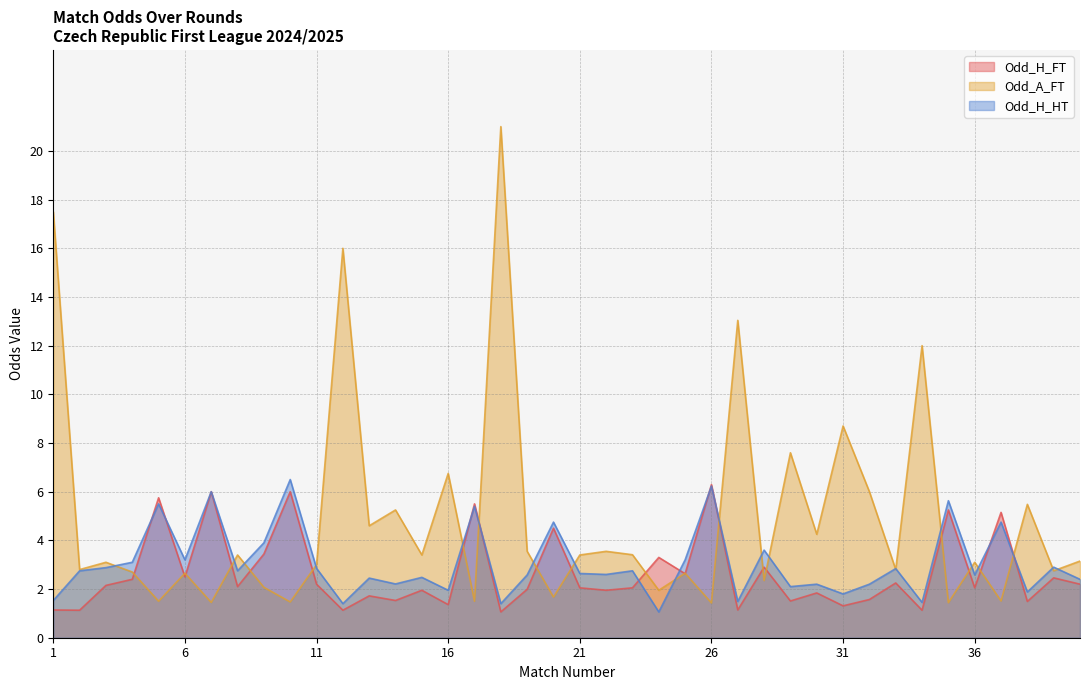

Reading left to right, extract all data points from this chart.

Odd_H_FT: 1=1.1	2=1.1	3=2.1	4=2.4	5=5.8	6=2.5	7=6.0	8=2.1	9=3.4	10=6.0	11=2.2	12=1.1	13=1.7	14=1.5	15=1.9	16=1.4	17=5.5	18=1.1	19=2.0	20=4.5	21=2.0	22=1.9	23=2.0	24=3.3	25=2.6	26=6.3	27=1.1	28=2.9	29=1.5	30=1.8	31=1.3	32=1.6	33=2.2	34=1.1	35=5.2	36=2.0	37=5.2	38=1.5	39=2.5	40=2.2
Odd_A_FT: 1=17.5	2=2.8	3=3.1	4=2.7	5=1.5	6=2.6	7=1.4	8=3.4	9=2.1	10=1.5	11=3.0	12=16.0	13=4.6	14=5.2	15=3.4	16=6.8	17=1.5	18=21.0	19=3.5	20=1.7	21=3.4	22=3.5	23=3.4	24=1.9	25=2.6	26=1.4	27=13.0	28=2.4	29=7.6	30=4.2	31=8.7	32=6.0	33=2.8	34=12.0	35=1.4	36=3.1	37=1.5	38=5.5	39=2.8	40=3.1
Odd_H_HT: 1=1.5	2=2.8	3=2.9	4=3.1	5=5.5	6=3.2	7=6.0	8=2.8	9=3.9	10=6.5	11=2.9	12=1.4	13=2.5	14=2.2	15=2.5	16=1.9	17=5.4	18=1.4	19=2.6	20=4.8	21=2.6	22=2.6	23=2.8	24=1.1	25=3.2	26=6.2	27=1.5	28=3.6	29=2.1	30=2.2	31=1.8	32=2.2	33=2.8	34=1.4	35=5.6	36=2.6	37=4.8	38=1.9	39=2.9	40=2.4